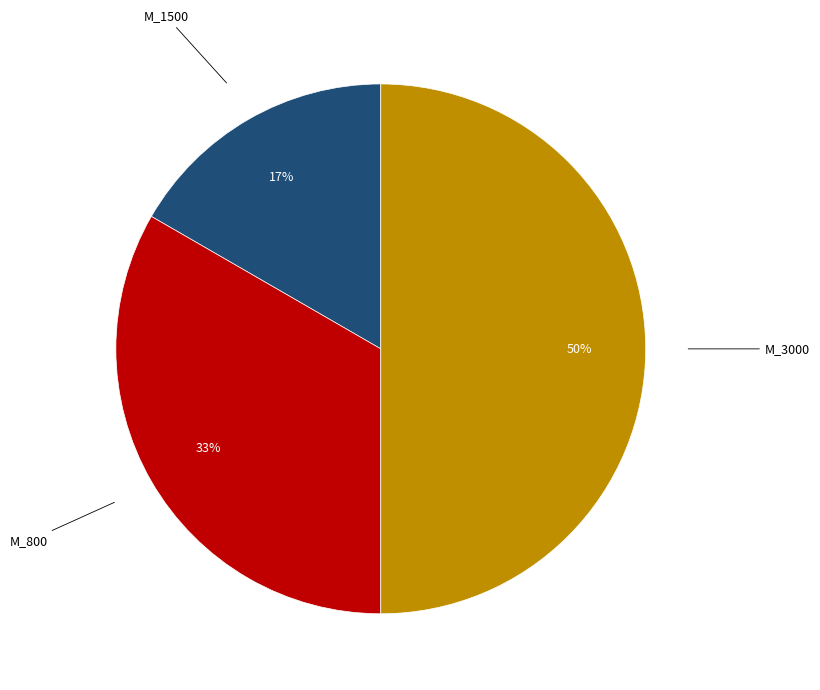

Combined, do M_800 and M_3000 account for over 50%?

Yes